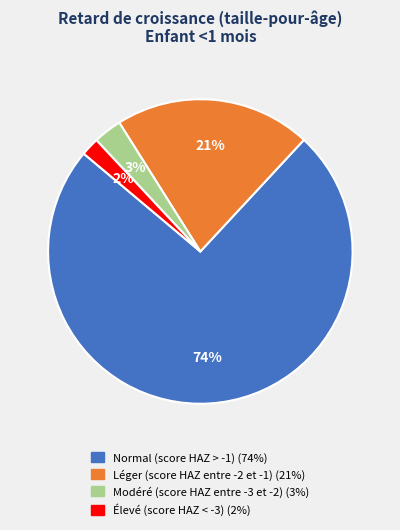

Which slice is the largest?

Normal (score HAZ > -1)